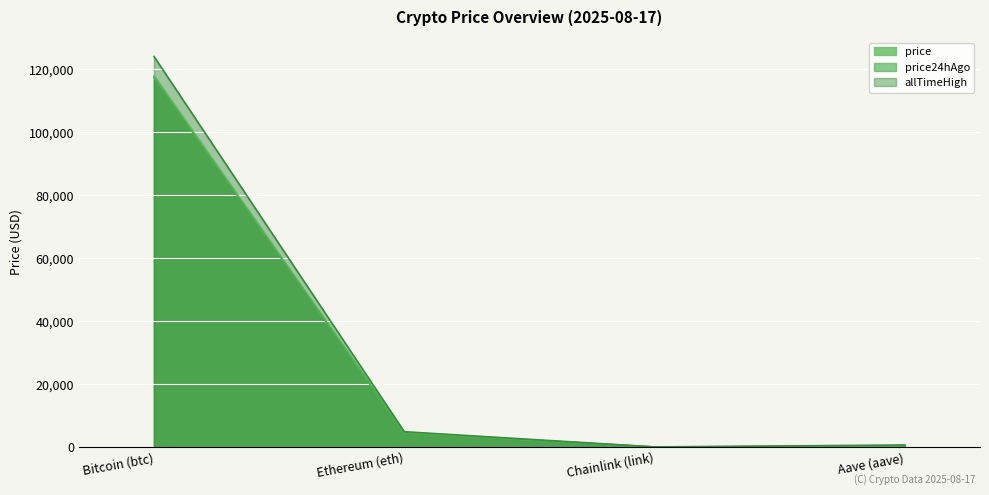

How many lines are shown in the chart?

3